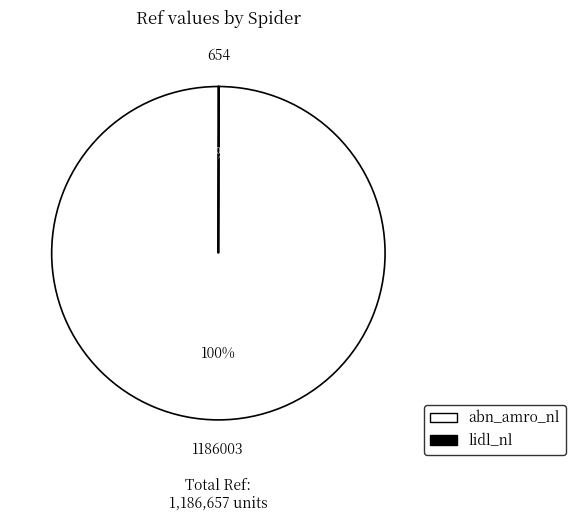

To the nearest percent, what is the difference between the largest and smallest slice percentages?

100%